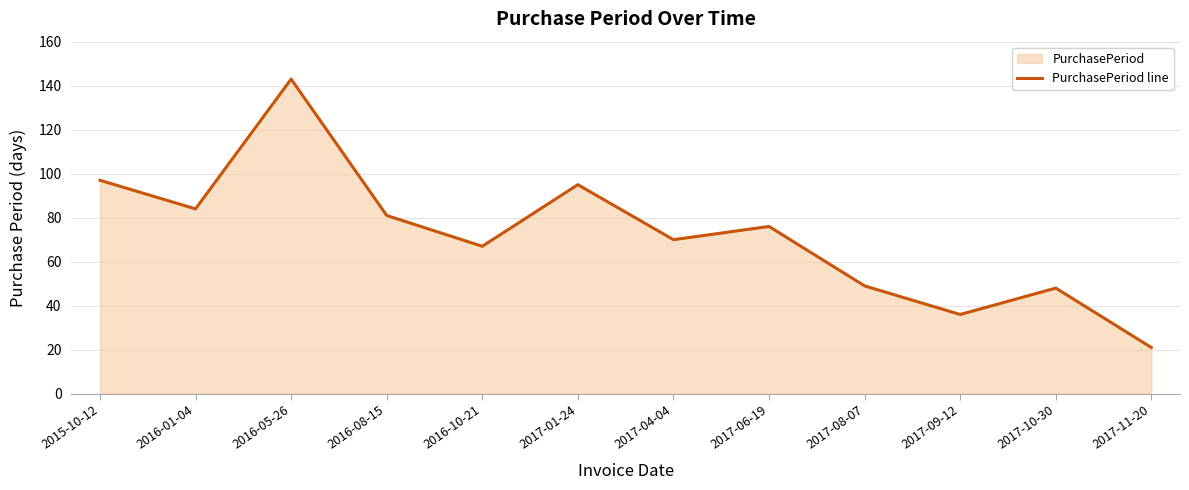

Is it true that the value at 2017-11-20 is 6?

False